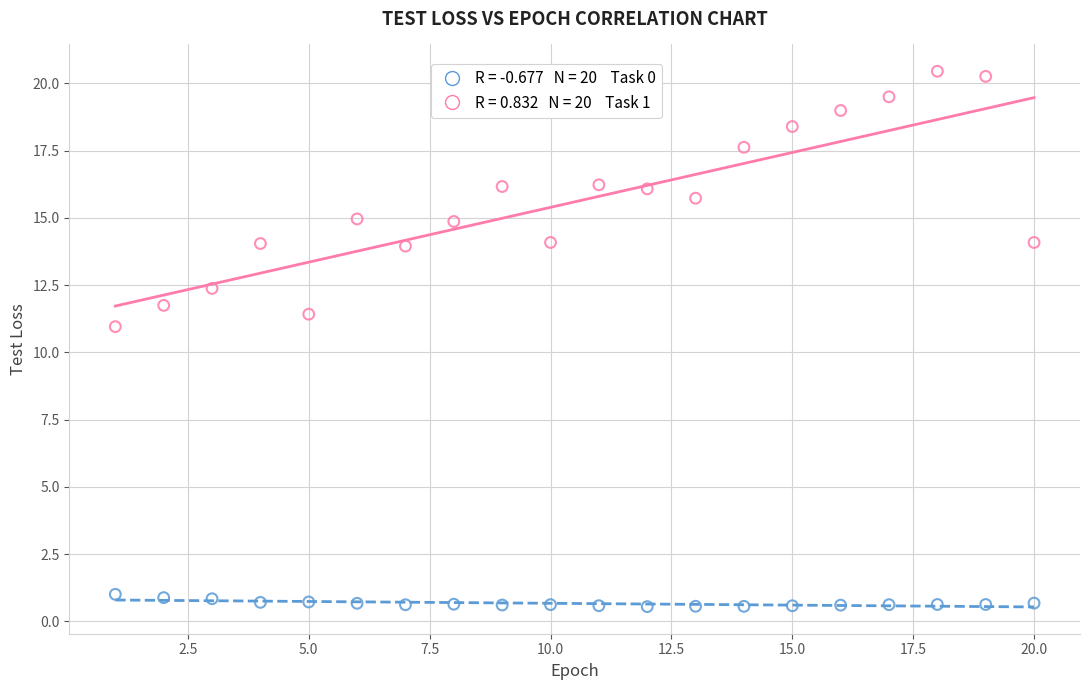

Across all series, what Y value is closest to 10?

11.0